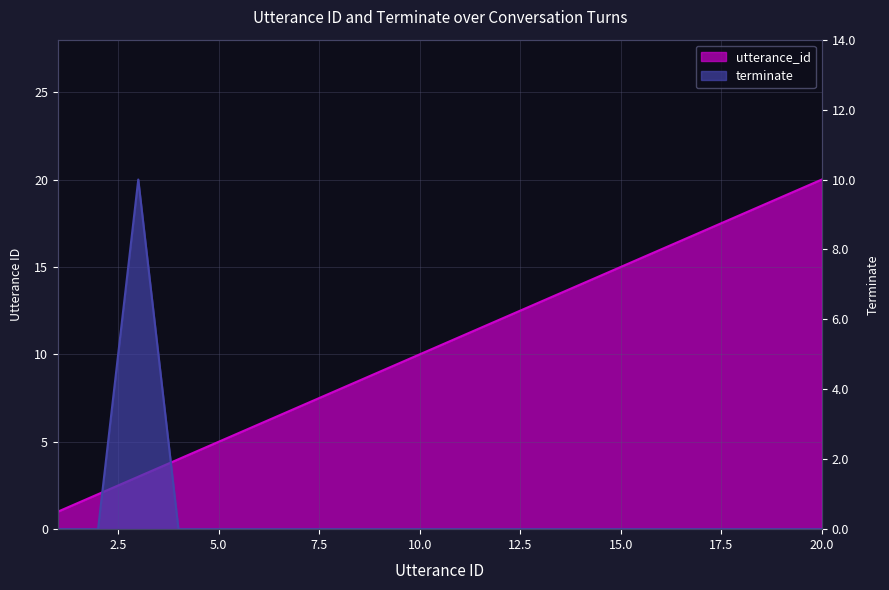

Does the chart display data point markers on the line(s)?

No